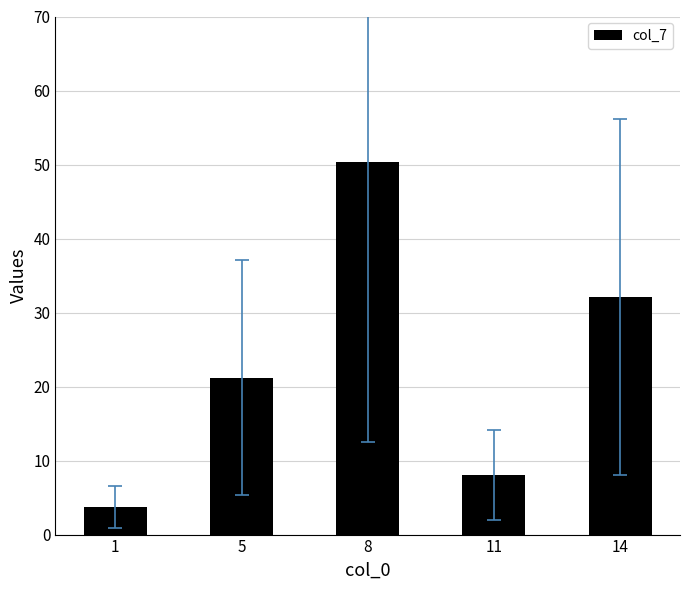

Reading right to left, transcribe all the data shown in this chart.

32.1	8.1	50.3	21.2	3.8